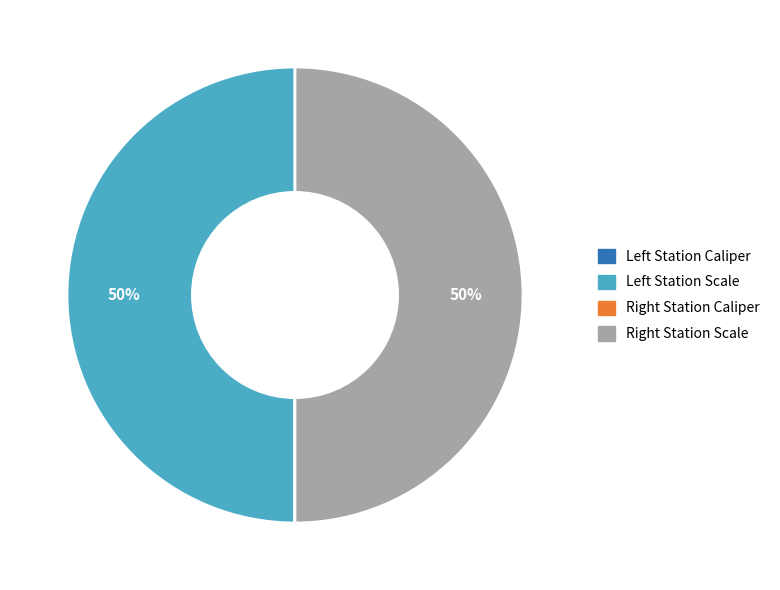

To the nearest percent, what is the difference between the largest and smallest slice percentages?

50%